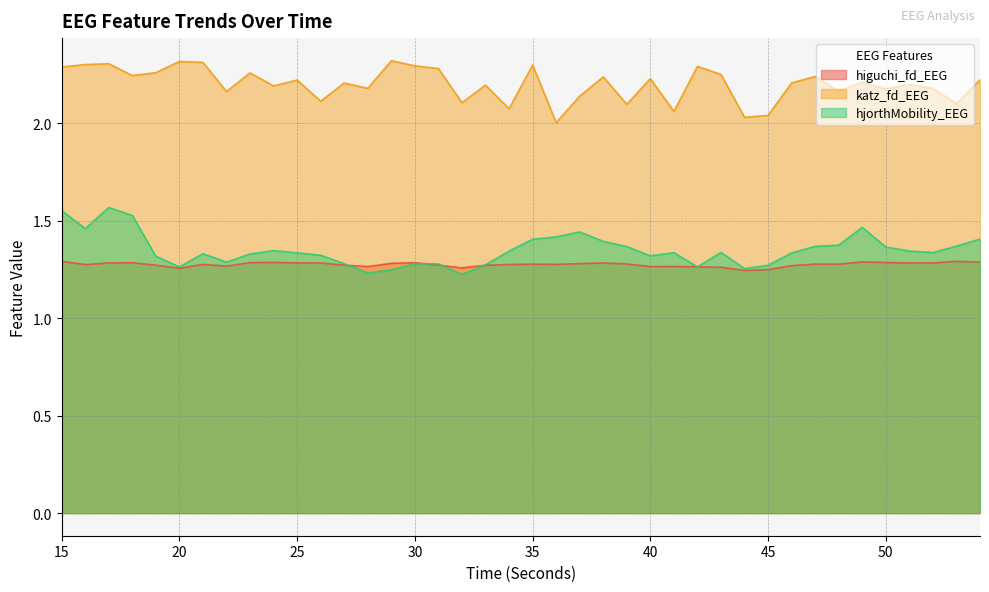

True or false: katz_fd_EEG and hjorthMobility_EEG cross at least once.

False